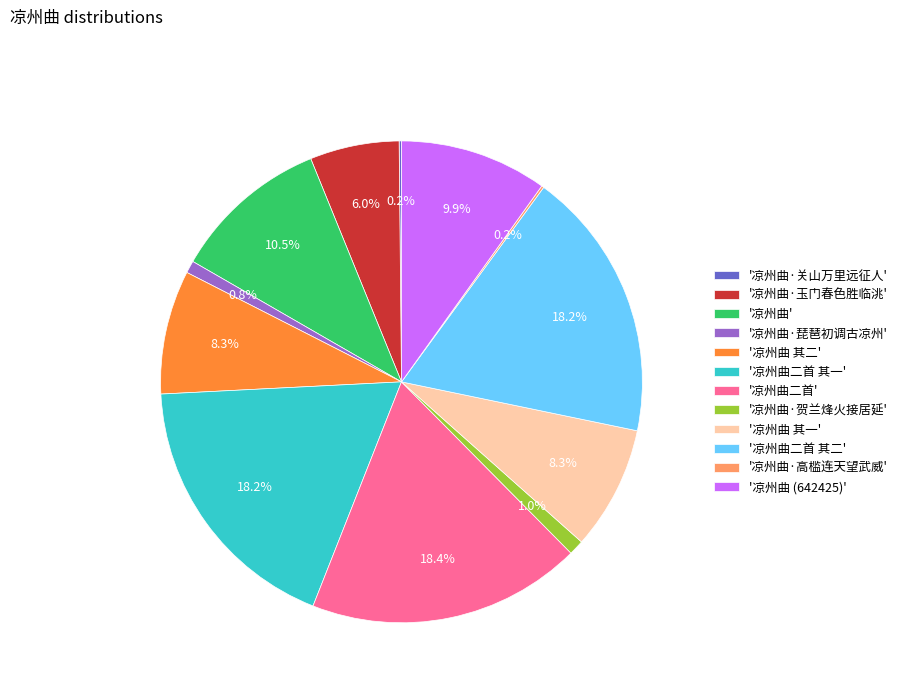

What is the ratio of the value at '凉州曲 其二' to the value at '凉州曲 其一'?

1.0